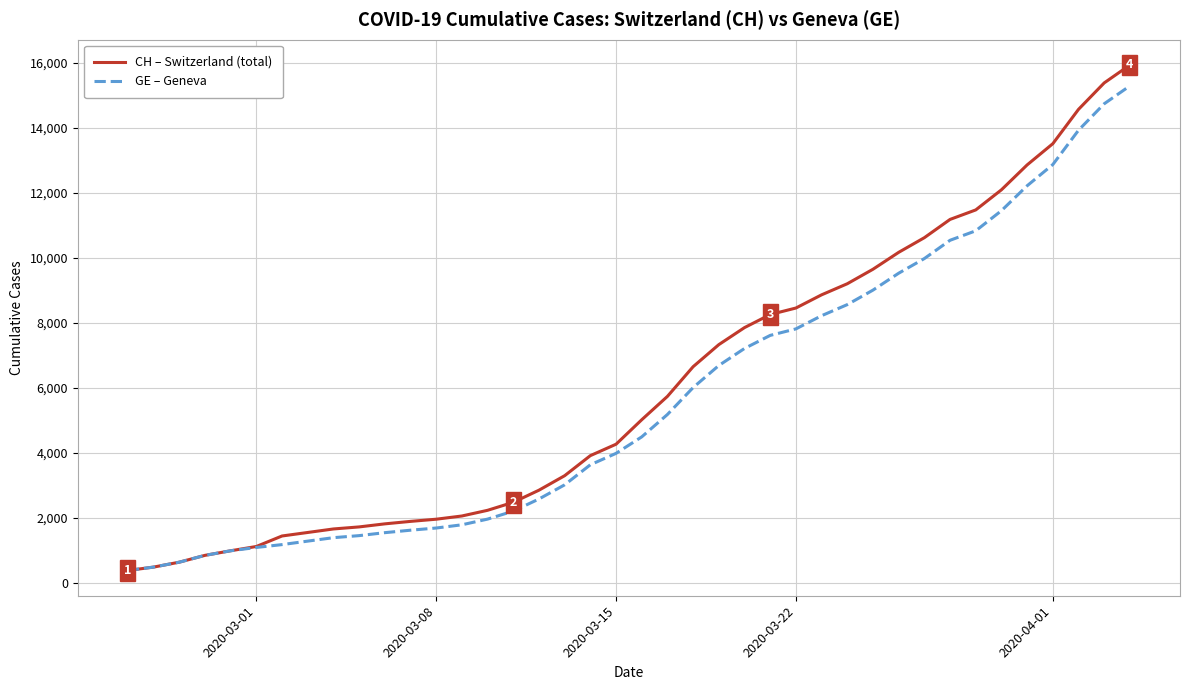

Which series has the widest spread of values?

CH – Switzerland (total)